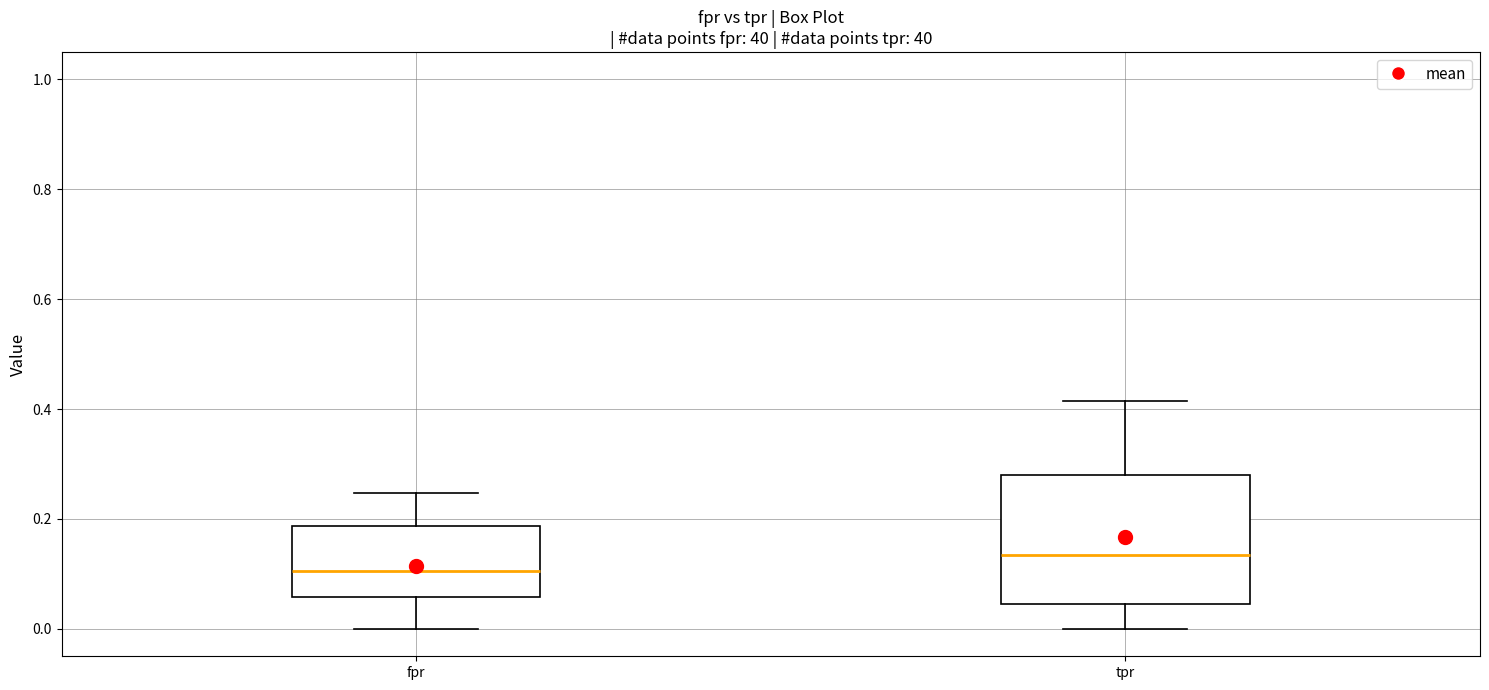

Which box has the lowest median line?

fpr